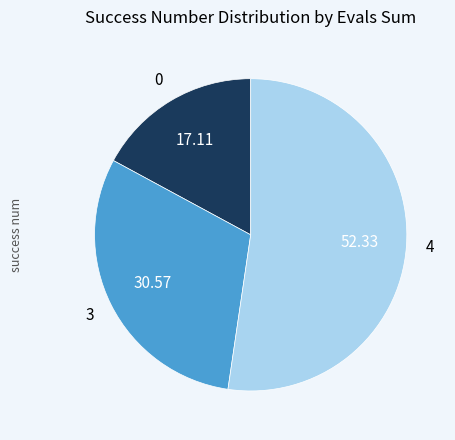

Does any single category account for the majority?

Yes